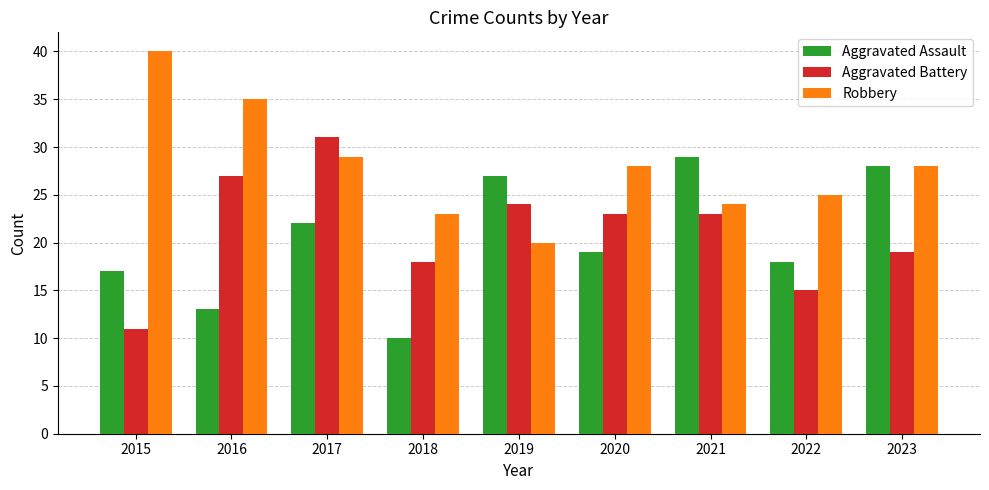

Reading left to right, transcribe all the data shown in this chart.

Aggravated Assault: 17	13	22	10	27	19	29	18	28
Aggravated Battery: 11	27	31	18	24	23	23	15	19
Robbery: 40	35	29	23	20	28	24	25	28